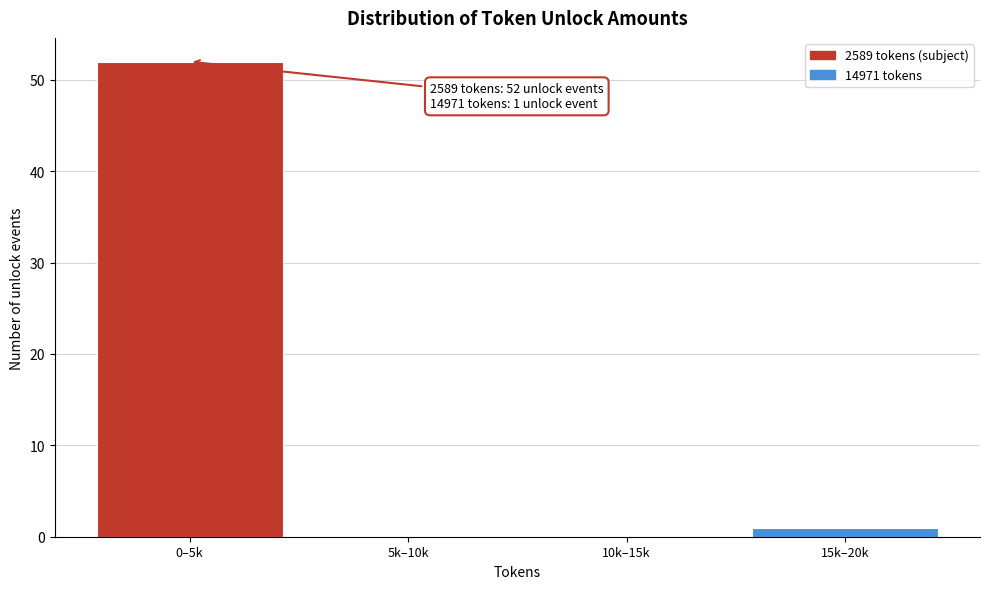

Reading left to right, transcribe all the data shown in this chart.

0–5k=52	5k–10k=0	10k–15k=0	15k–20k=1